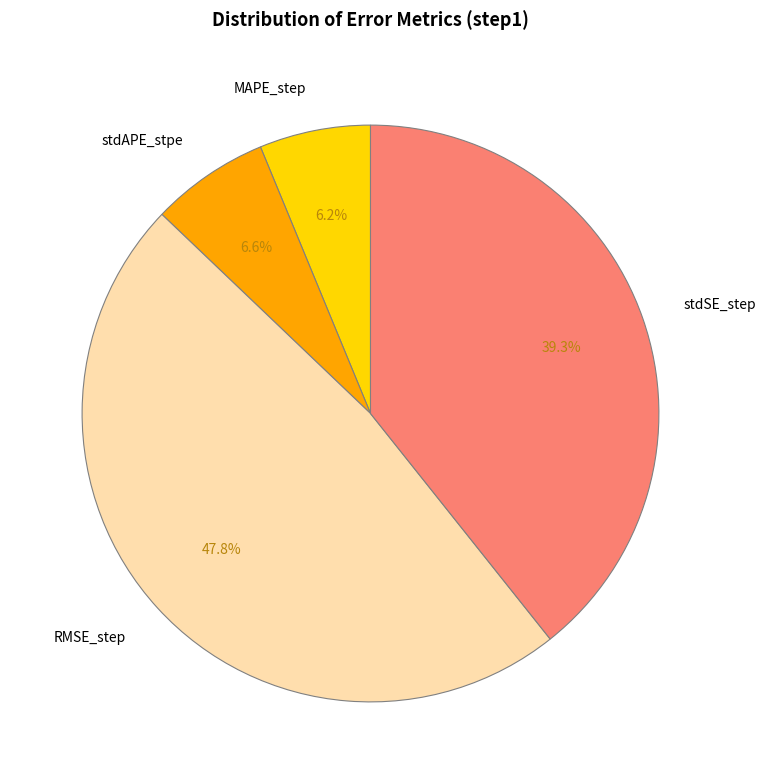

True or false: stdSE_step accounts for 39% of the total.

True